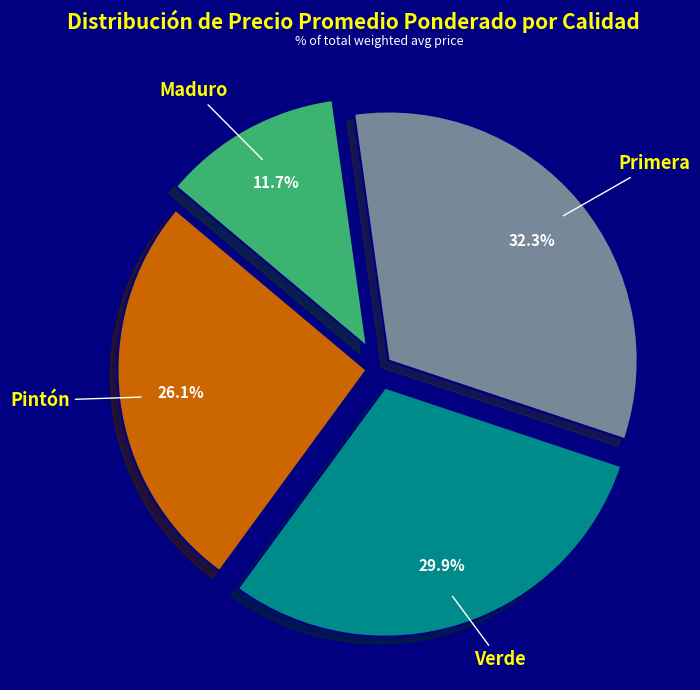

Combined, what portion of the pie is Maduro and Verde?

41.6%